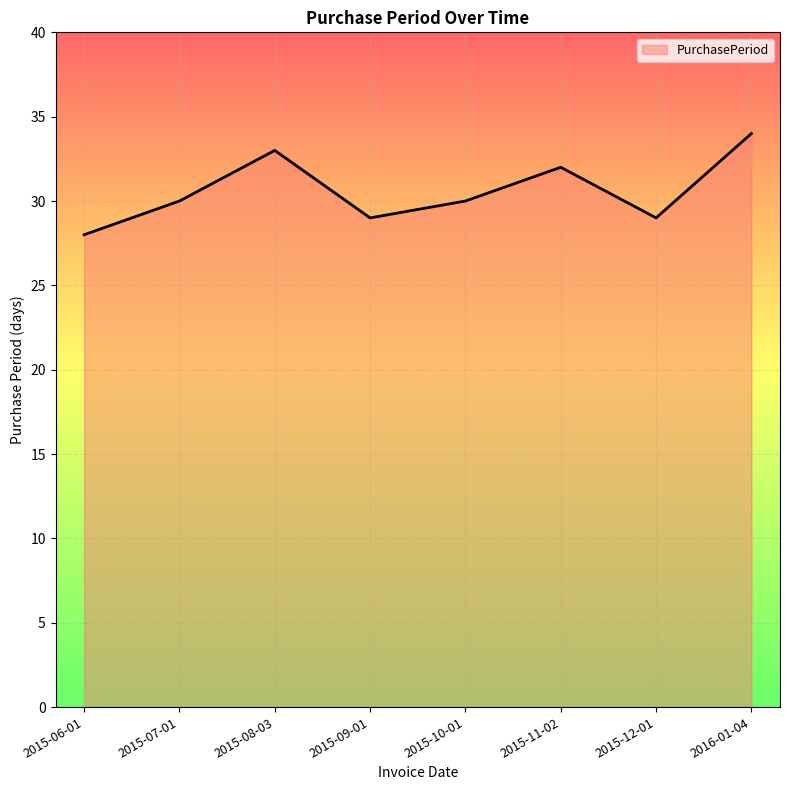

What is the change in value from 2015-08-03 to 2015-12-01?

-4